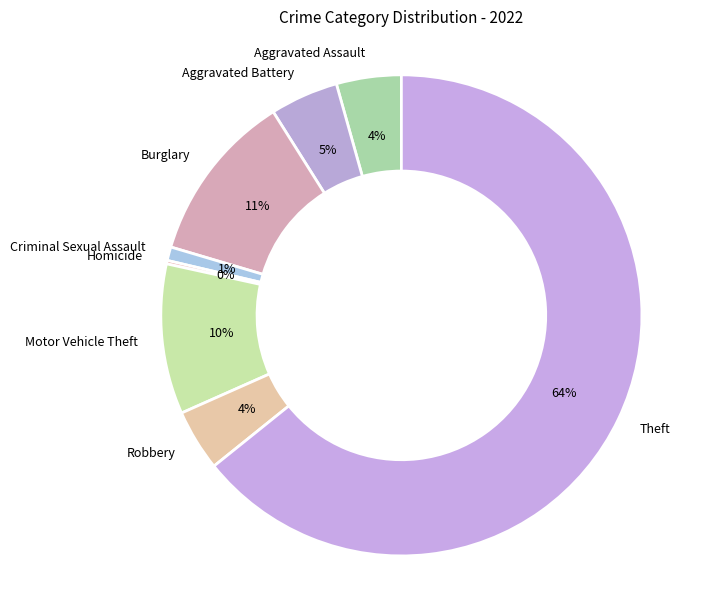

Which has a higher value, Aggravated Battery or Criminal Sexual Assault?

Aggravated Battery